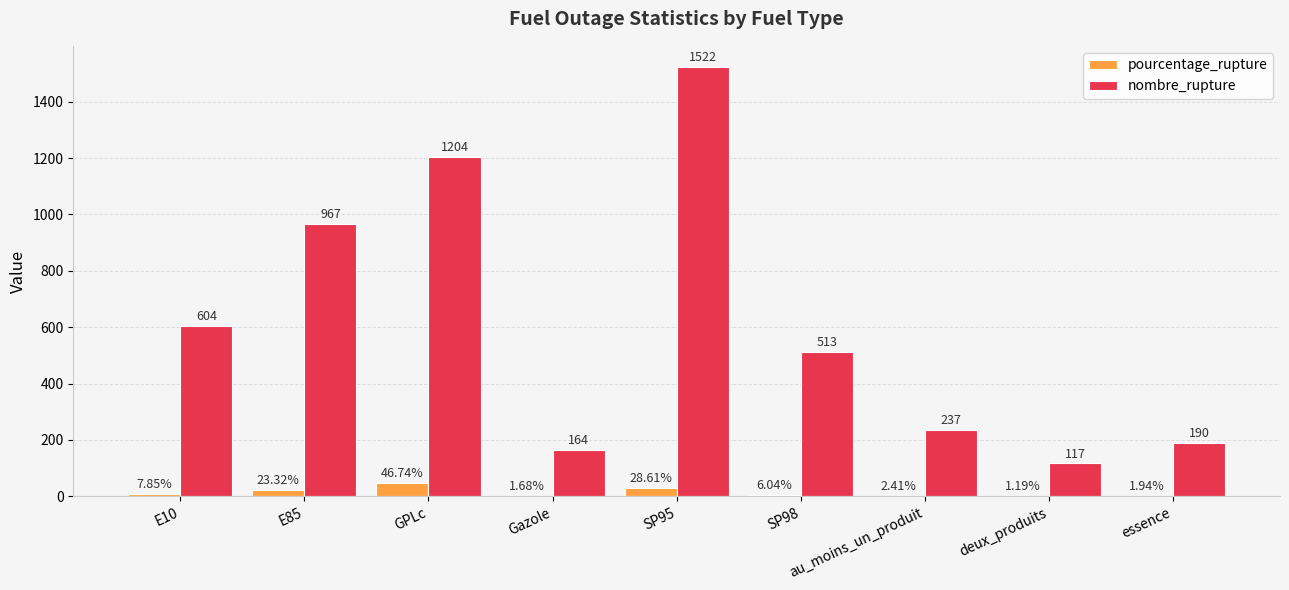

What is the greatest value displayed?

1522.0